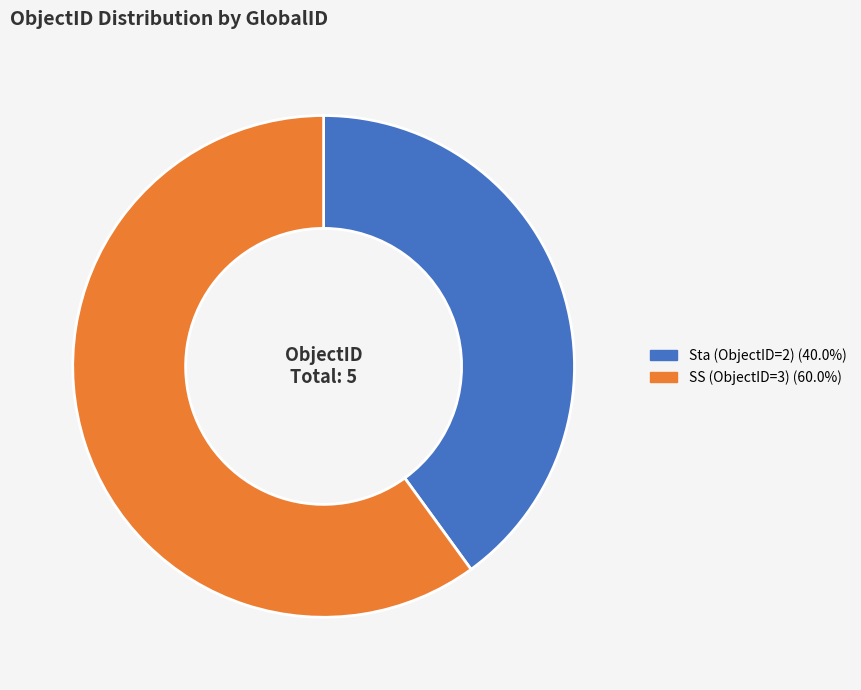

Is there any slice that represents more than half of the pie?

Yes